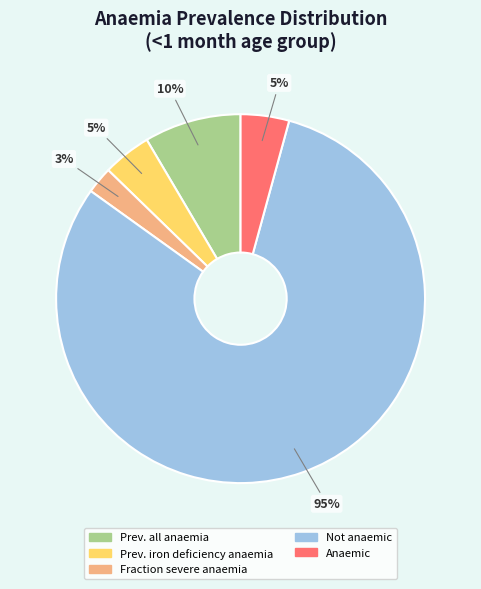

Which has a higher value, Prevalence of all anaemia (anaemic) or Anaemia - not anaemic?

Anaemia - not anaemic